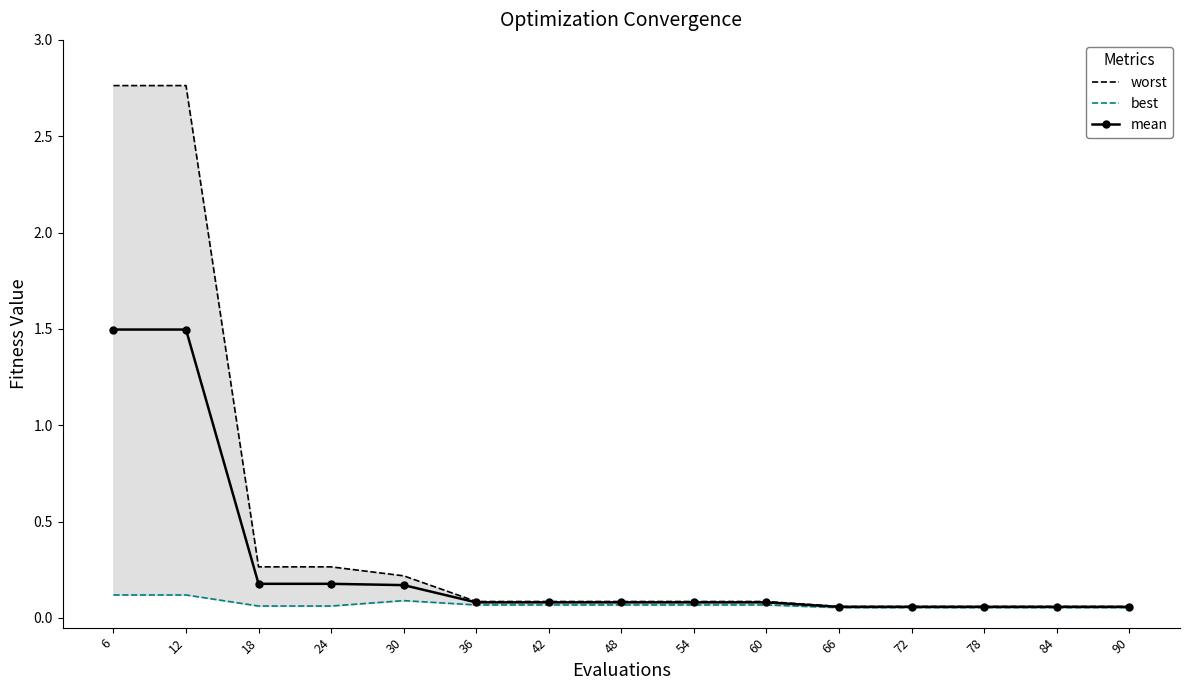

At which label does best reach its peak?

6